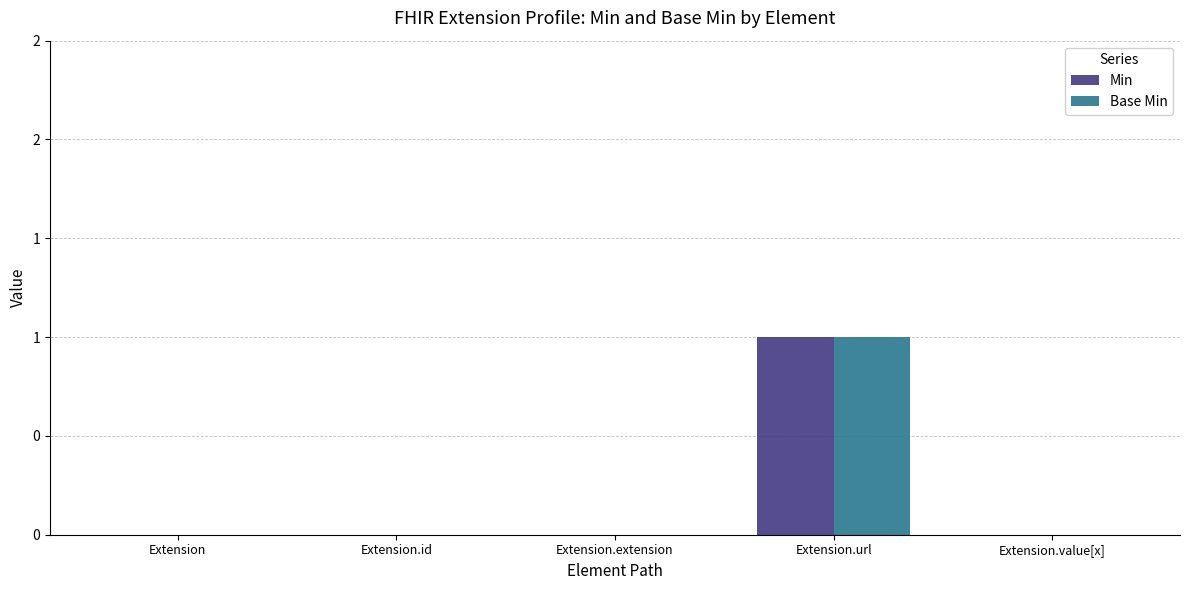

Is it true that Base Min equals 1 at Extension.url?

True